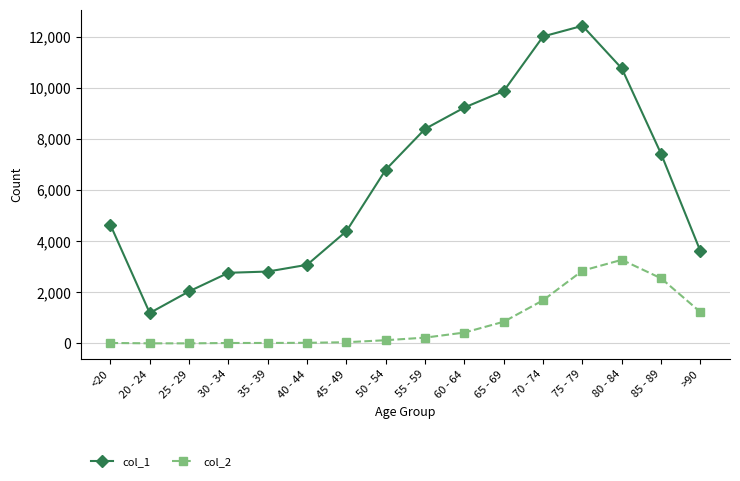

How many data points in col_2 are less than 227?

8